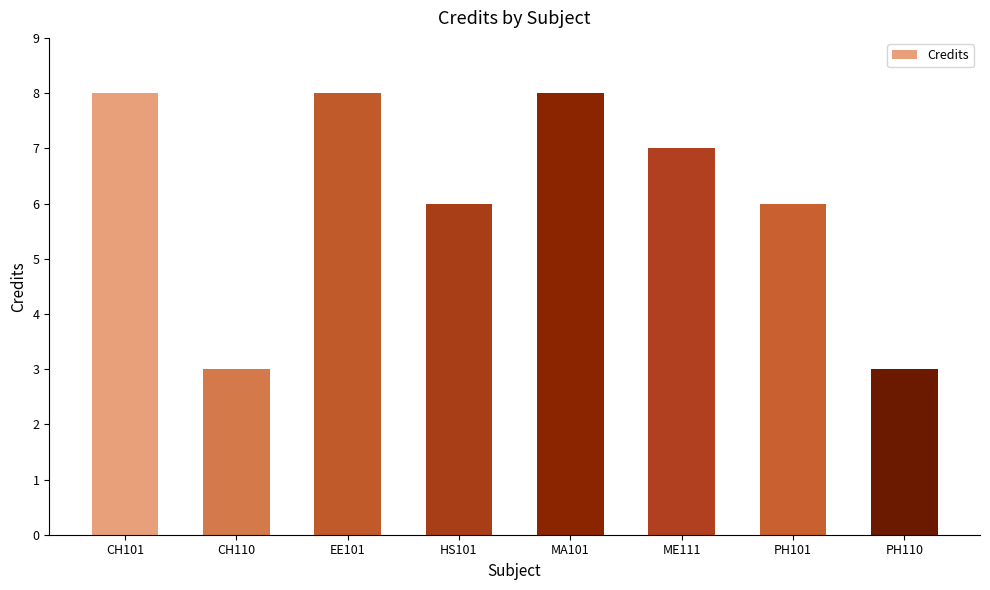

What is the ratio of the value at PH110 to the value at HS101?

0.5